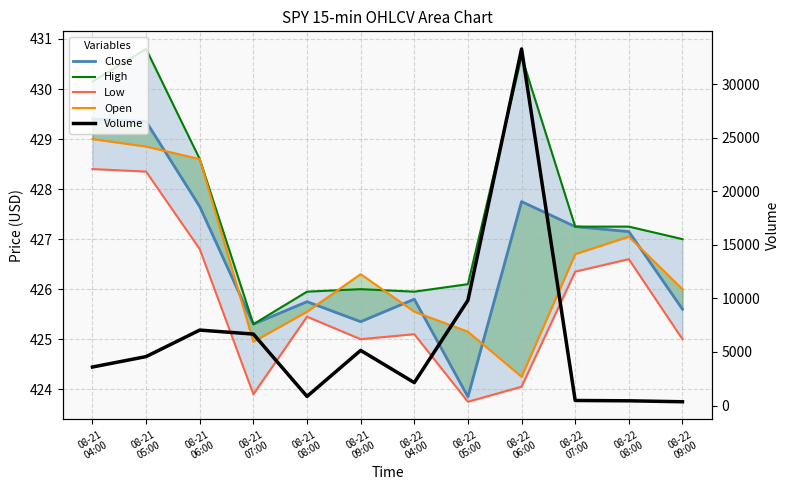

Is it true that Volume equals 2140.0 at 08-22
04:00?

True